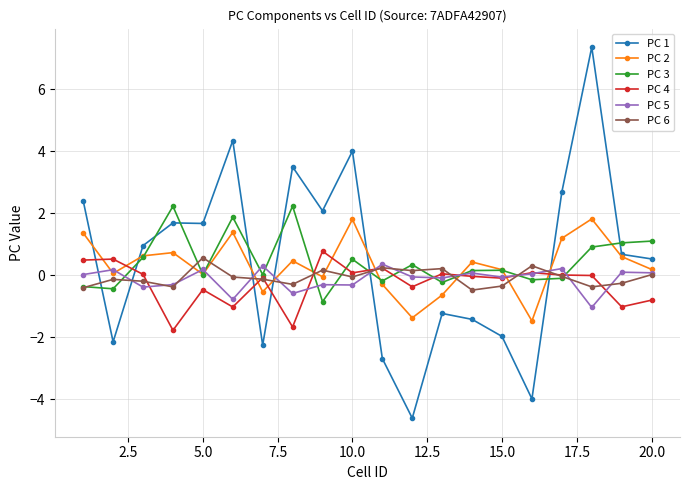

What is the greatest value displayed?

7.4